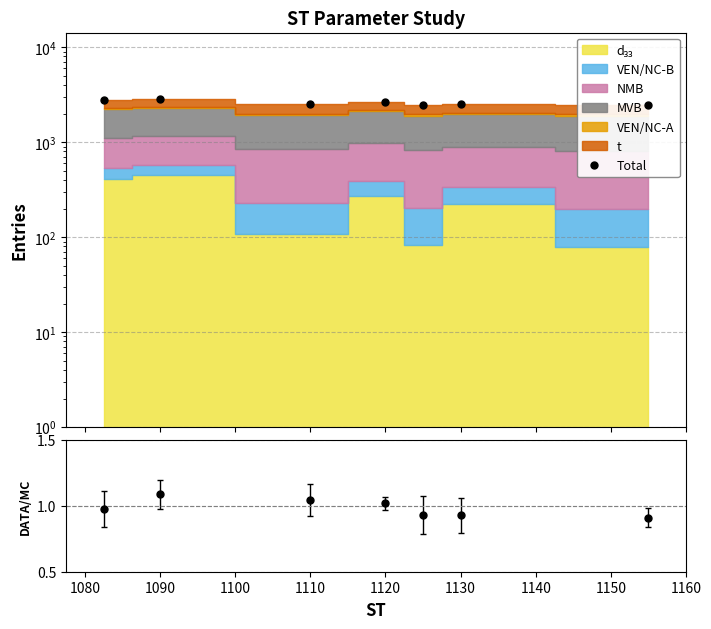

Is this an area chart (filled region under the line)?

No